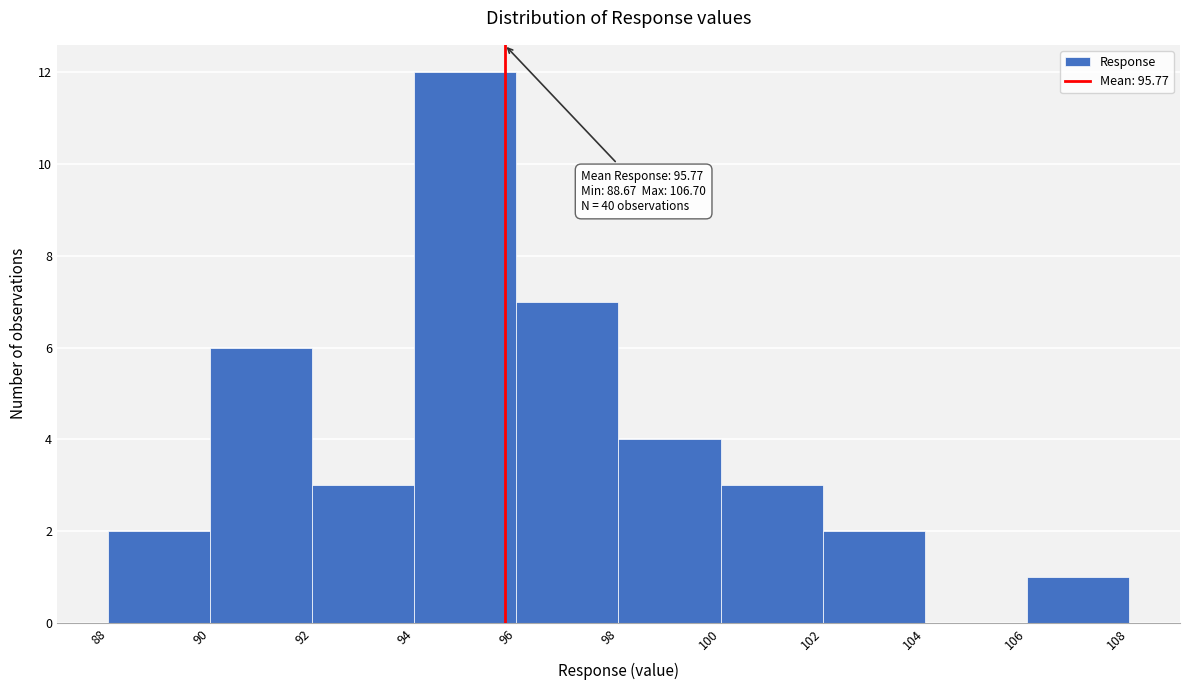

Over which range of the x-axis is the bar tallest?

94 to 96